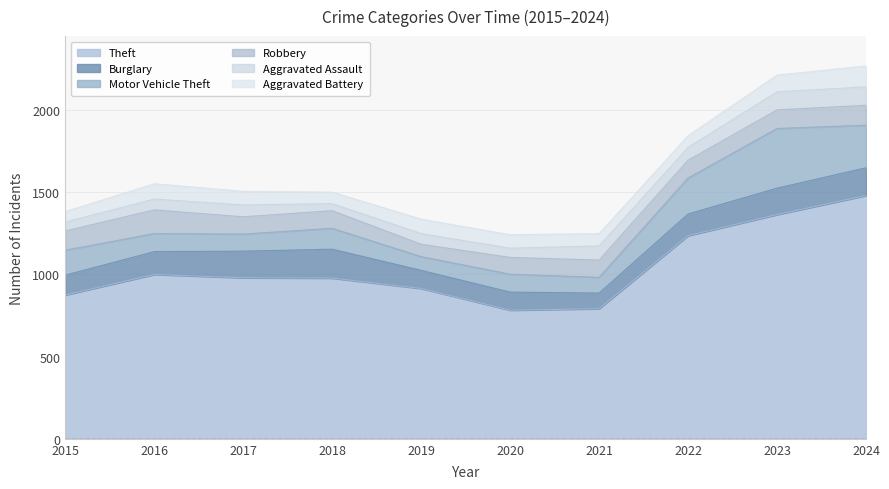

True or false: Motor Vehicle Theft has a value of 97 at 2022.

False